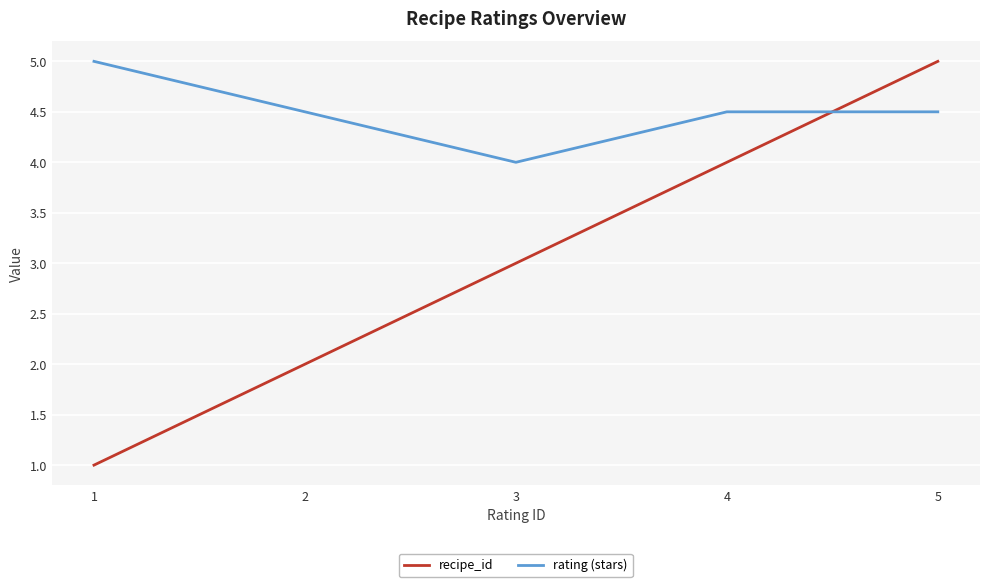

Which series changed the most between 1 and 5?

recipe_id